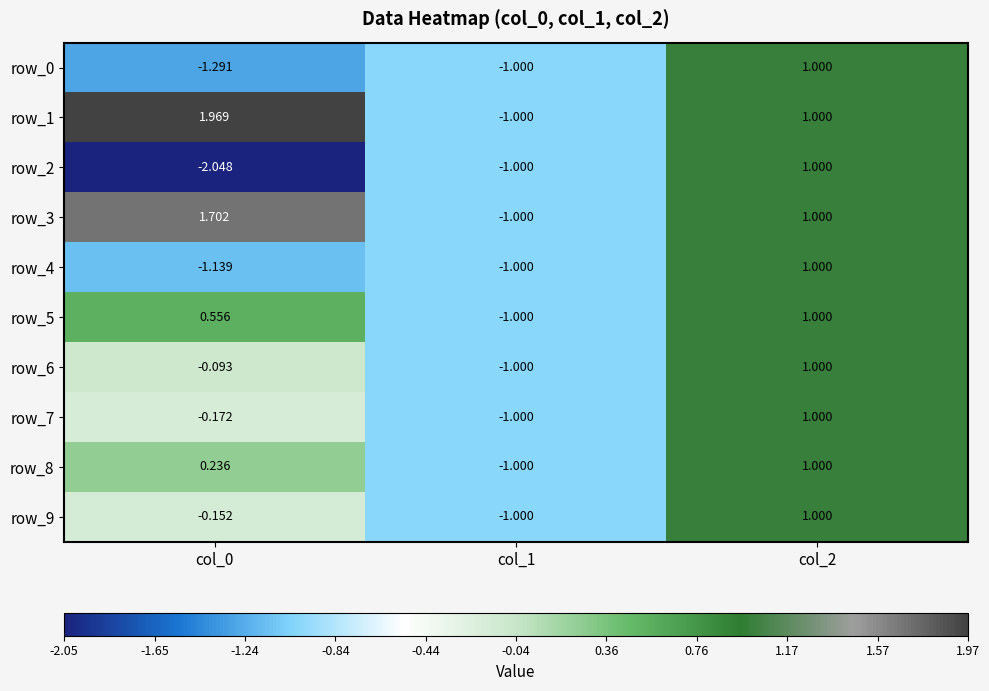

What is the greatest value displayed?

2.0